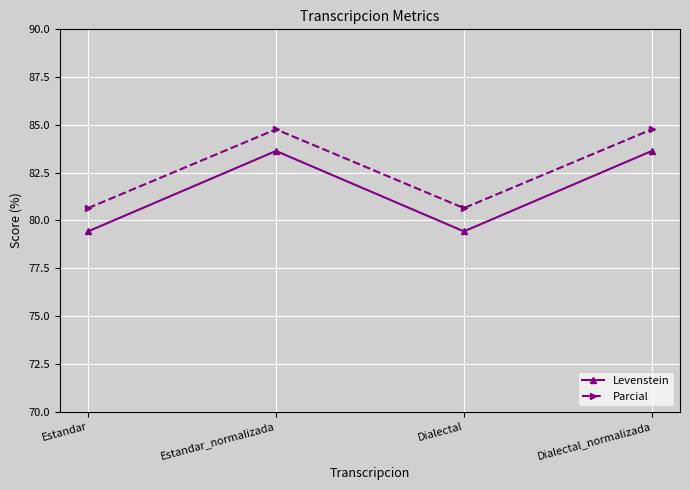

List the series in order of their peak value, highest first.

Parcial, Levenstein